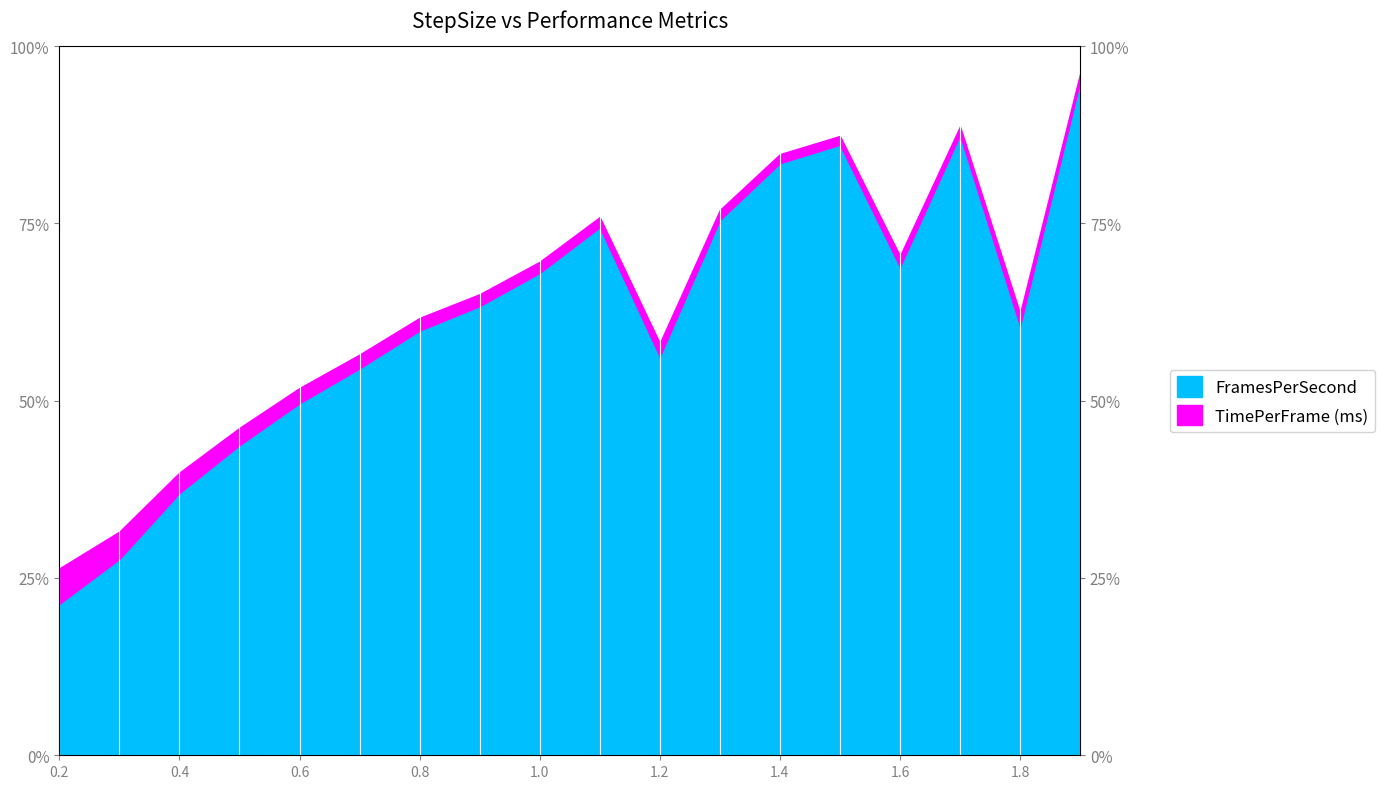

List the labels in order of value, smallest first.

0.2, 0.3, 0.4, 0.5, 0.6, 0.7, 1.2, 0.8, 1.8, 0.9, 1.0, 1.6, 1.1, 1.3, 1.4, 1.5, 1.7, 1.9